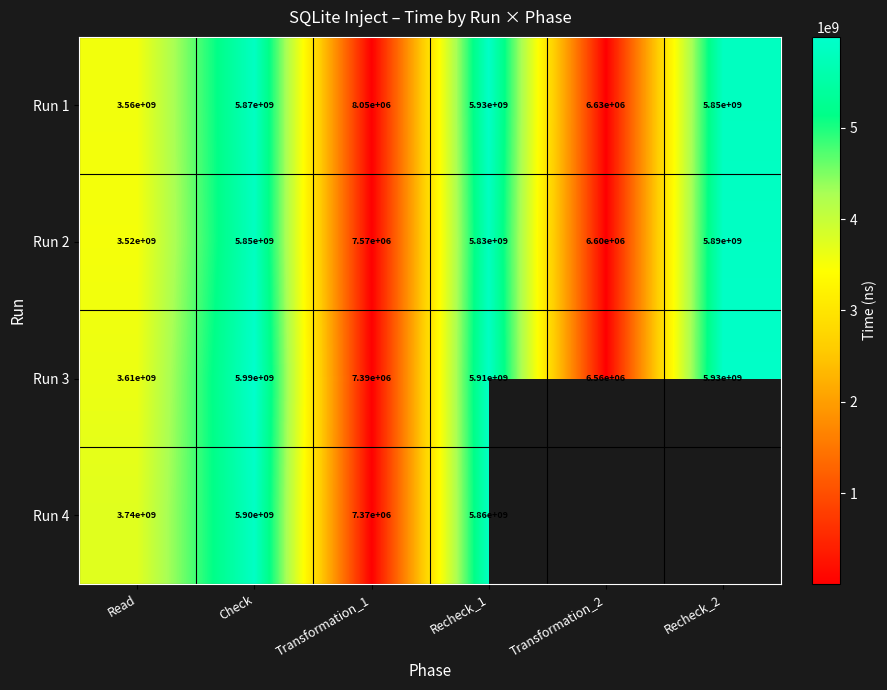

What is the total value across all series at Transformation_1?

30380000